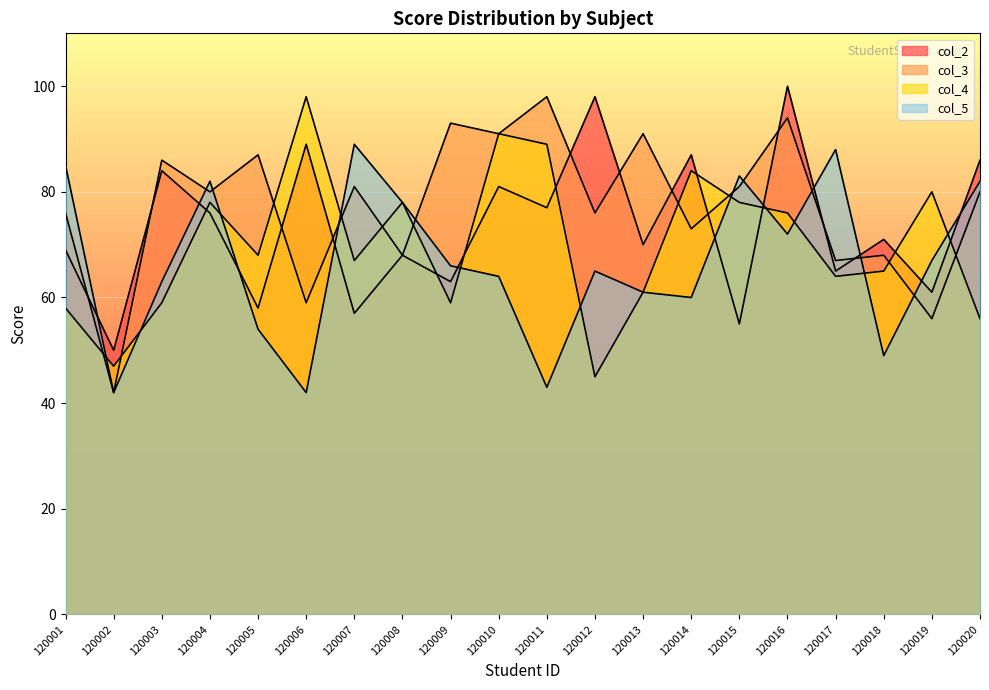

True or false: col_4 and col_2 intersect in this chart.

True